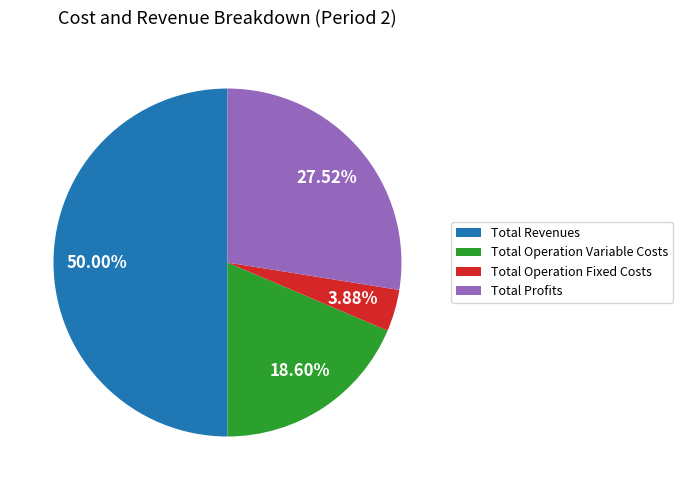

Between Total Revenues and Total Operation Variable Costs, which is larger?

Total Revenues